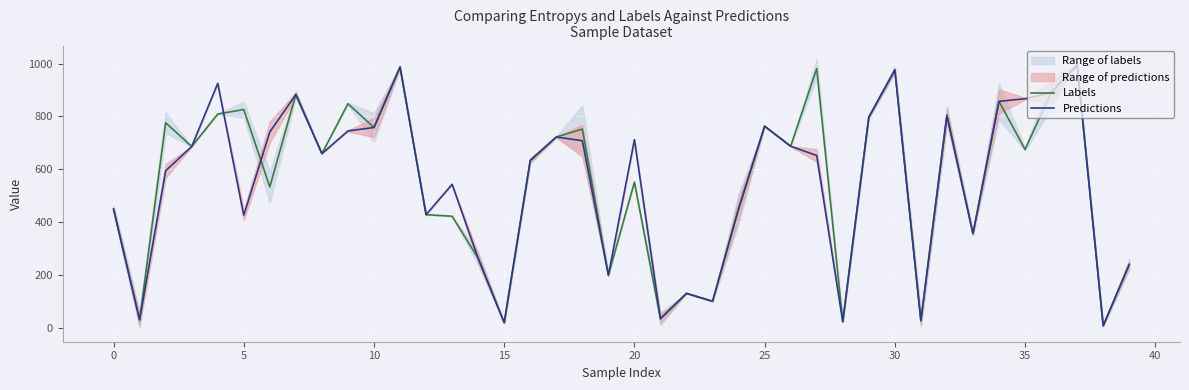

What is the maximum value for Labels?

995